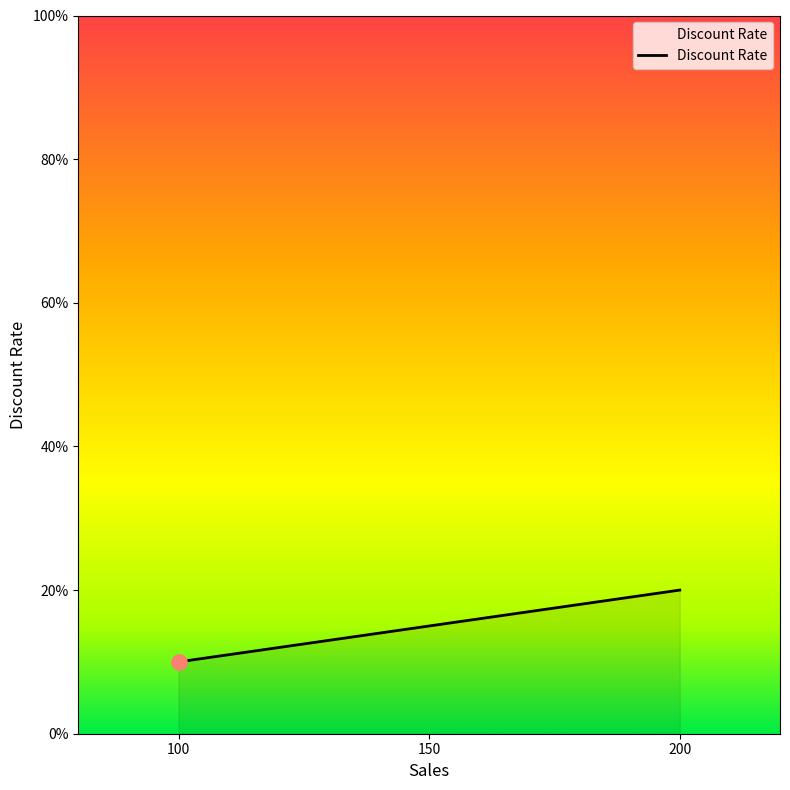

What is the change in value from 100 to 200?

+0.1